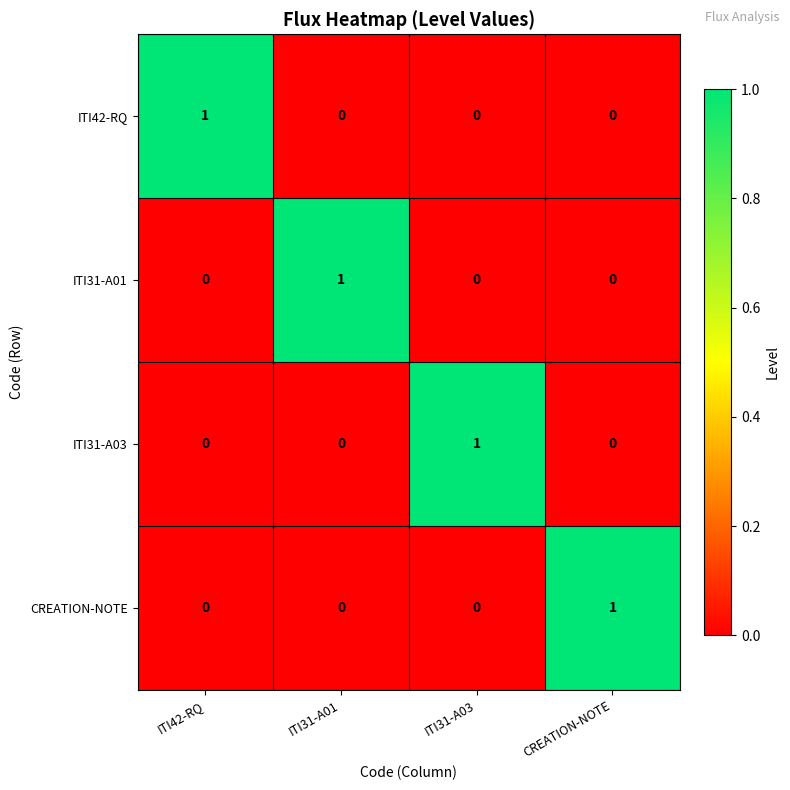

Which category has the highest value in the ITI31-A01 series?

ITI31-A01